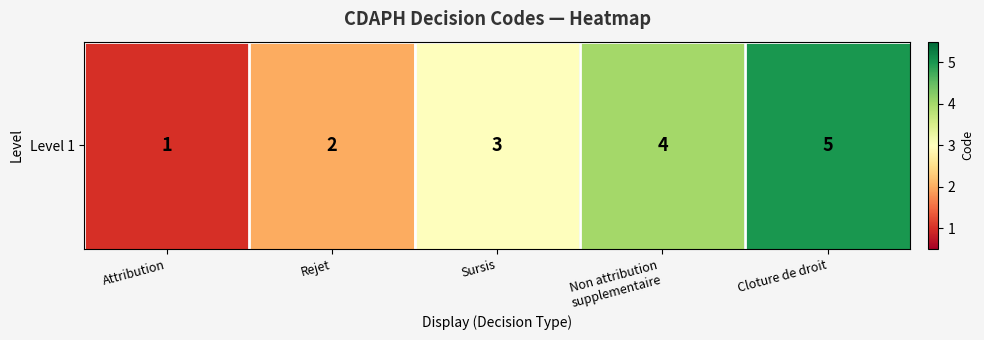

Reading right to left, list all the values displayed in this chart.

5	4	3	2	1